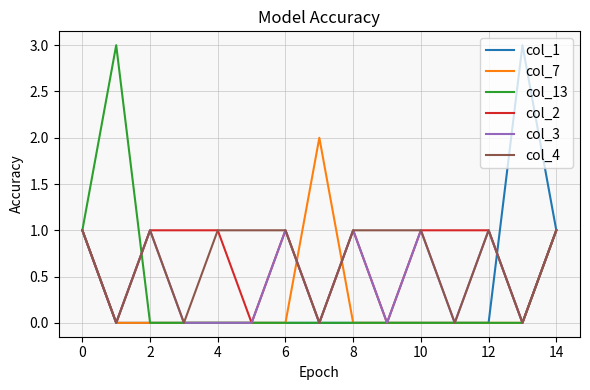

What are all the series names shown in the legend?

col_1, col_7, col_13, col_2, col_3, col_4